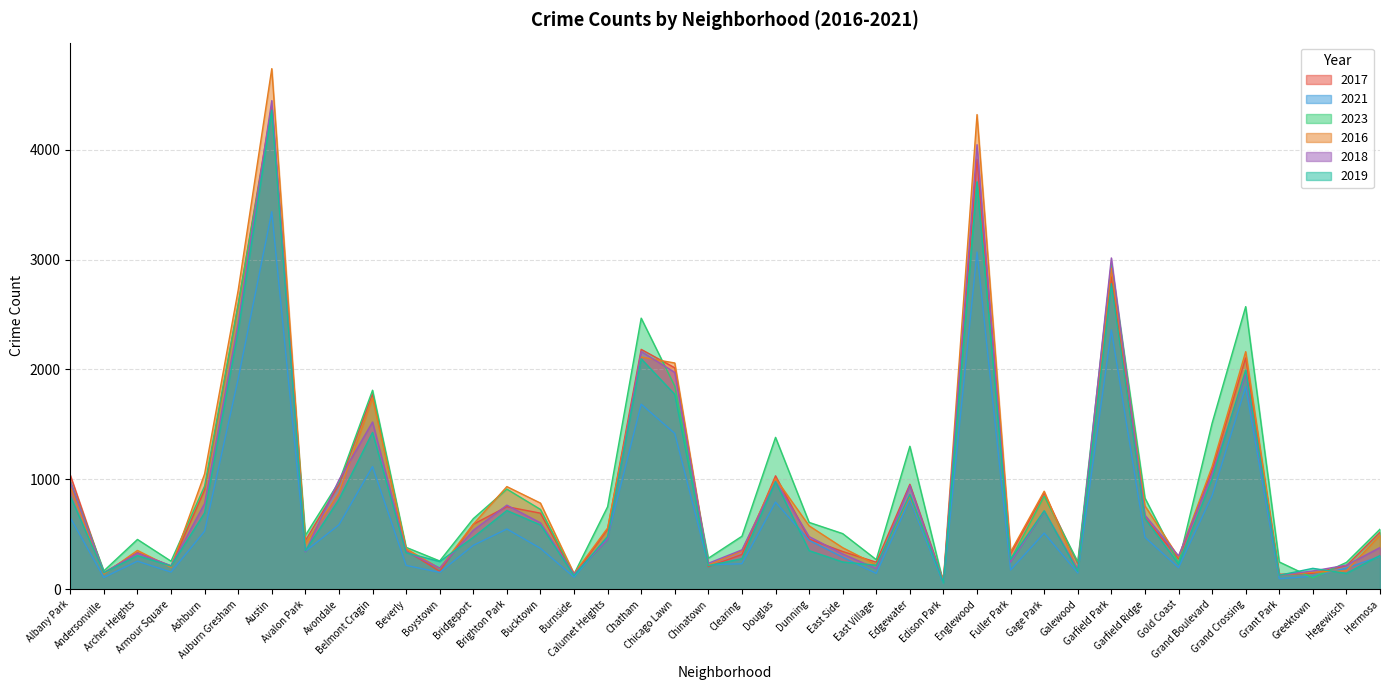

Rank the series at Grant Park from lowest to highest value.

2021, 2018, 2019, 2016, 2017, 2023